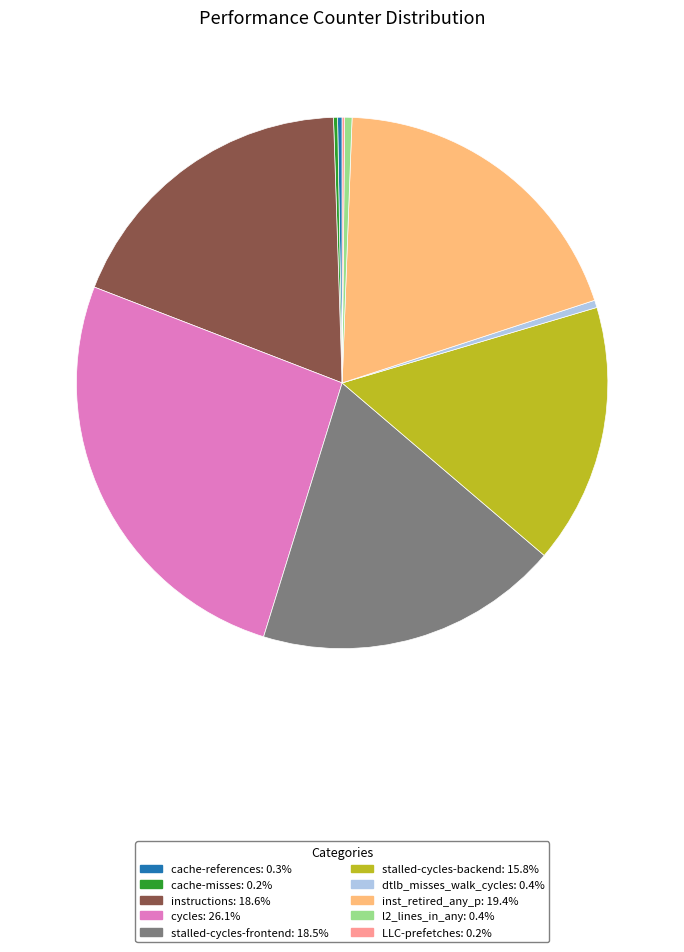

Does any single category account for the majority?

No